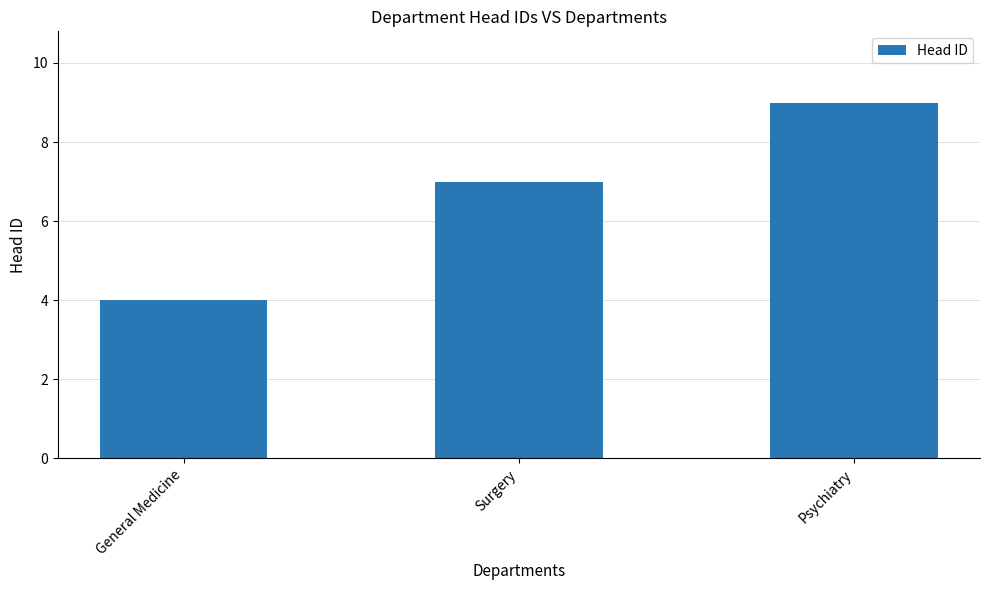

What is the label of the 3rd bar from the right?

General Medicine